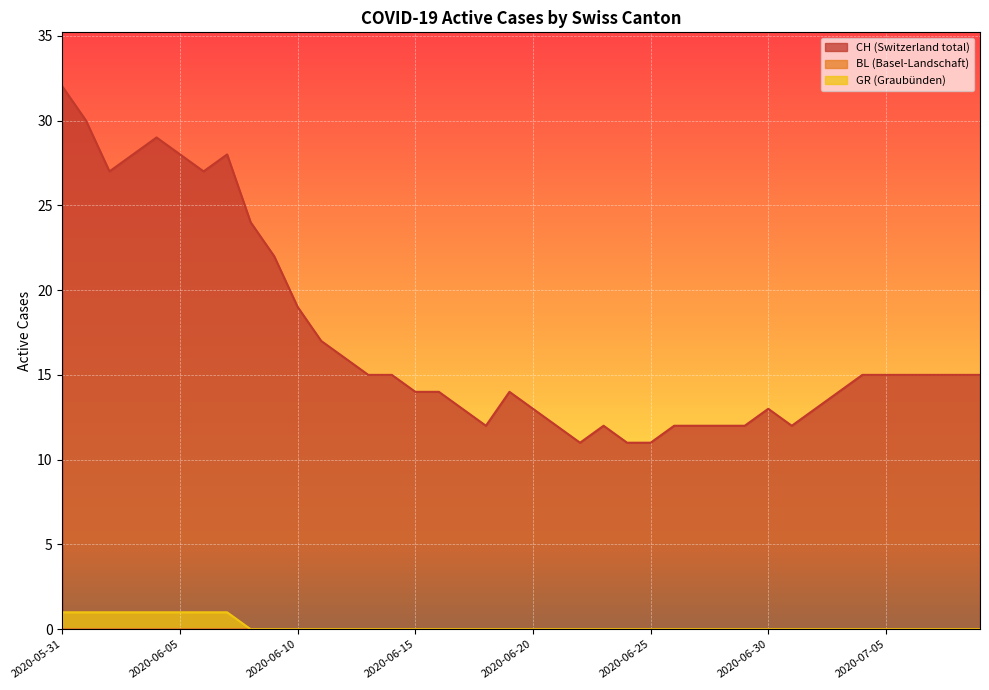

What position from the left is 2020-07-03?

34